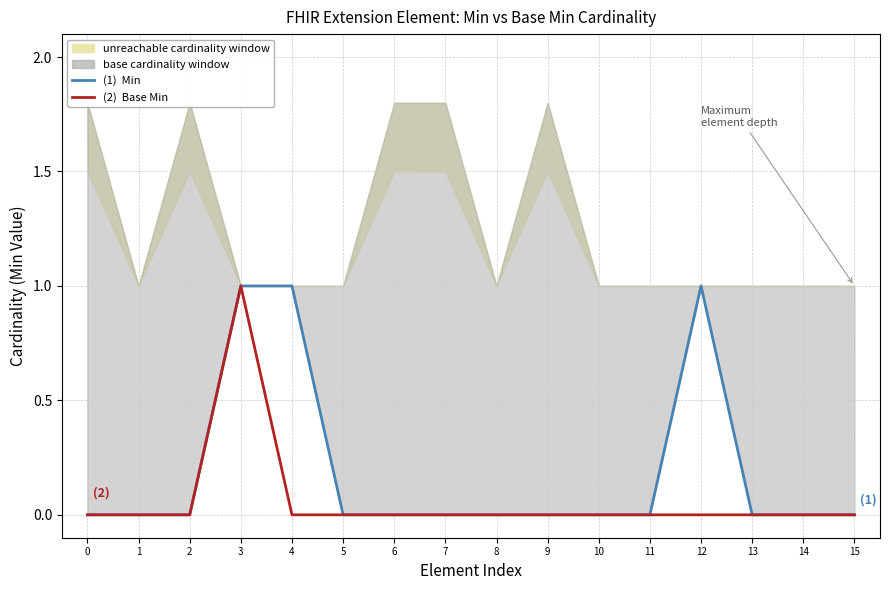

Between 4 and 1, which is larger?

4